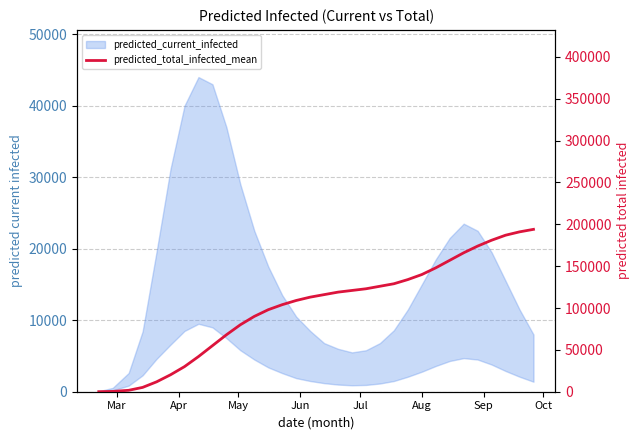

Reading left to right, transcribe all the data shown in this chart.

46	365	1702	5173	11816	20262	30000	42000	55000	68000	80000	90000	98000	104000	109000	113000	116000	119000	121000	123000	126000	129000	134000	140000	148000	157000	166000	174000	181000	187000	191000	194000